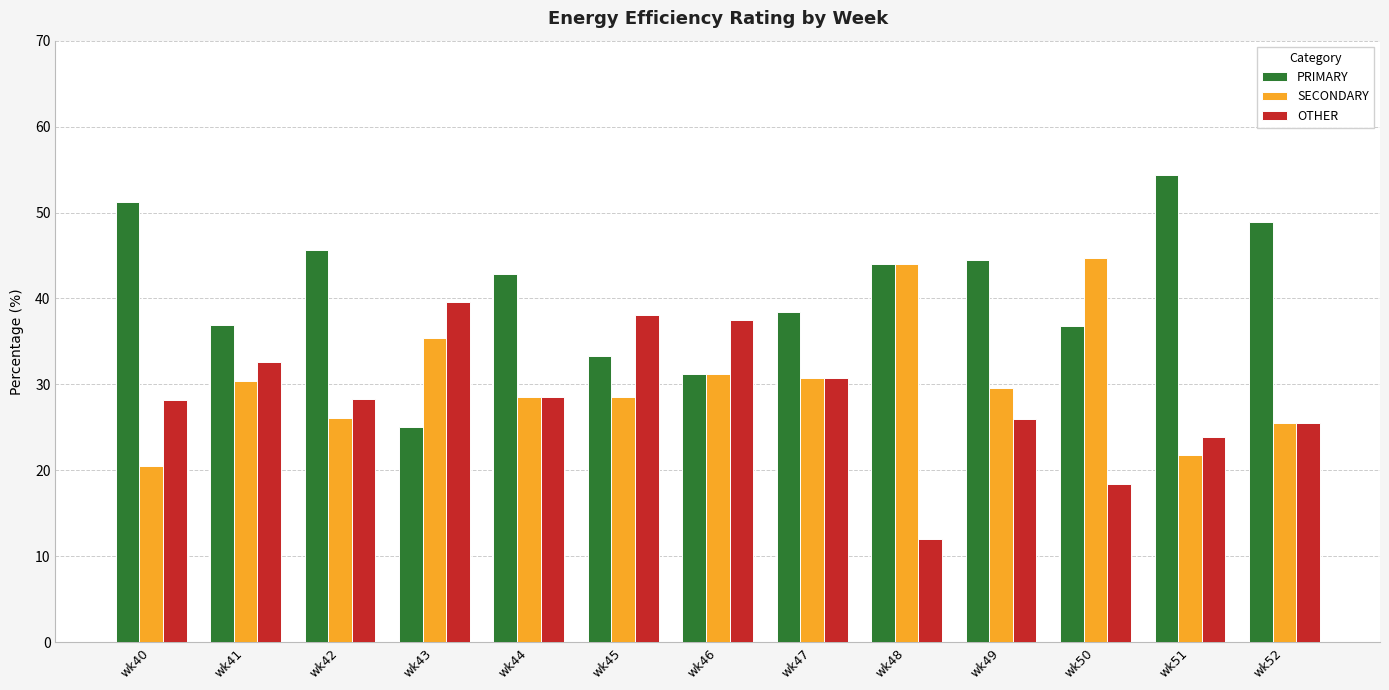

At which label does PRIMARY first exceed 42?

wk40